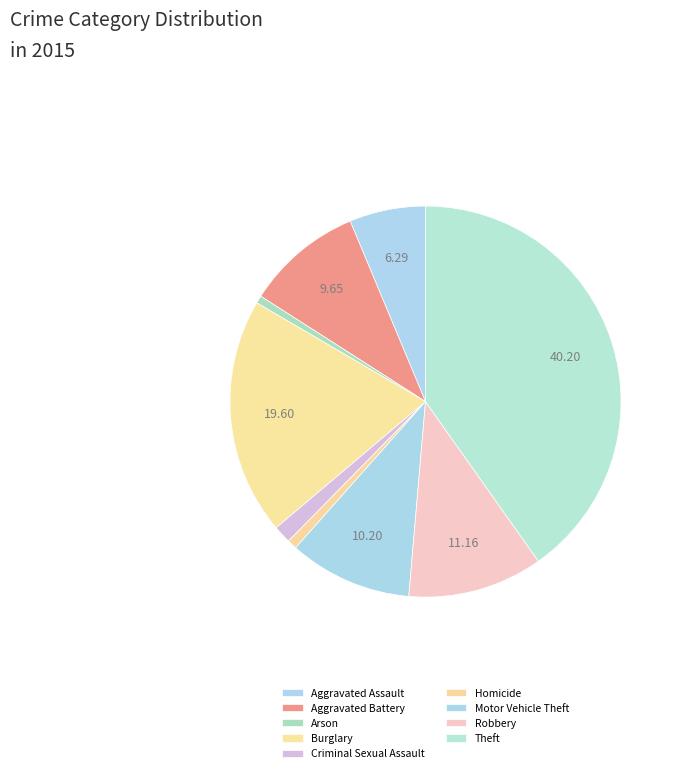

To the nearest percent, what percentage of the pie is Arson?

1%